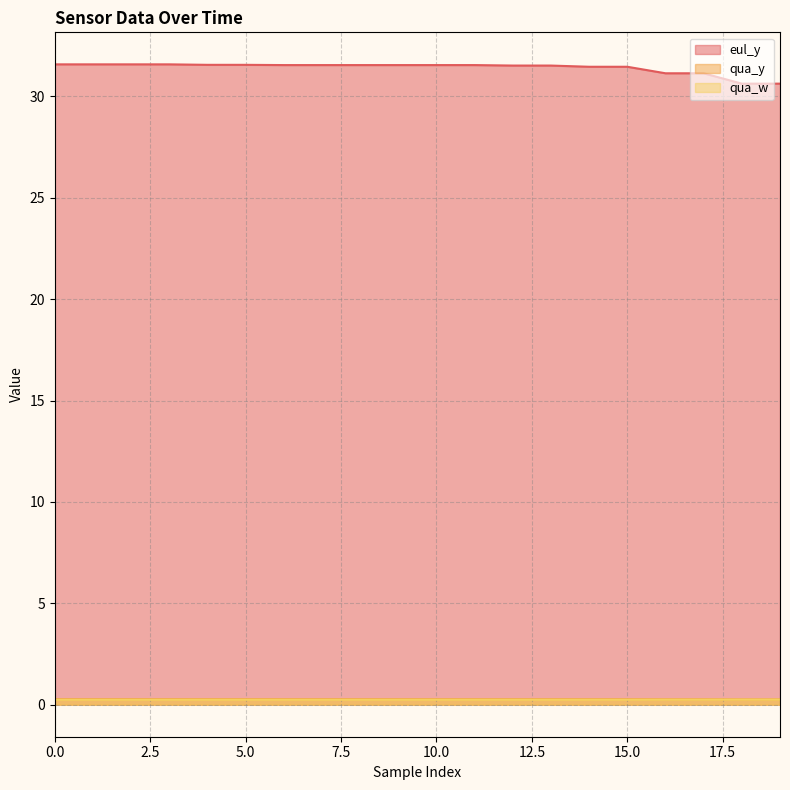

Reading left to right, transcribe all the data shown in this chart.

eul_y: 31.6	31.6	31.6	31.6	31.6	31.6	31.5	31.5	31.5	31.5	31.5	31.5	31.5	31.5	31.5	31.5	31.1	31.1	30.6	30.6
qua_y: 0.3	0.3	0.3	0.3	0.3	0.3	0.3	0.3	0.3	0.3	0.3	0.3	0.3	0.3	0.3	0.3	0.3	0.3	0.3	0.3
qua_w: 0.2	0.2	0.2	0.2	0.2	0.2	0.2	0.2	0.2	0.2	0.2	0.2	0.2	0.2	0.2	0.2	0.2	0.2	0.3	0.3